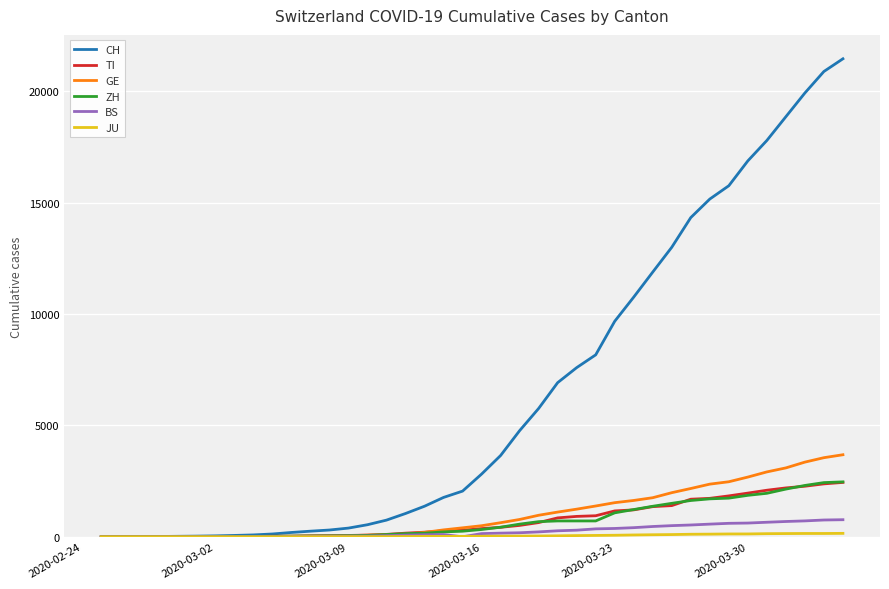

Does the chart display data point markers on the line(s)?

No